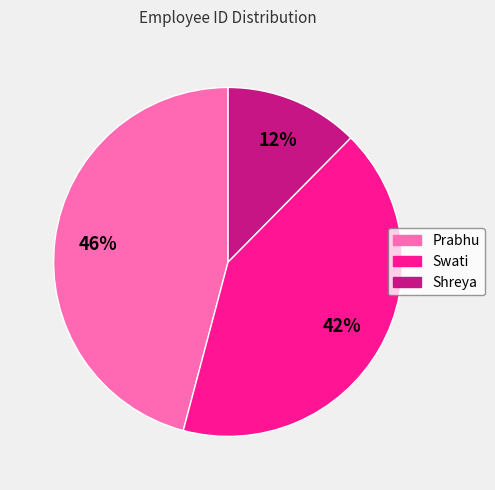

Do Prabhu and Shreya together represent more than half of the pie?

Yes